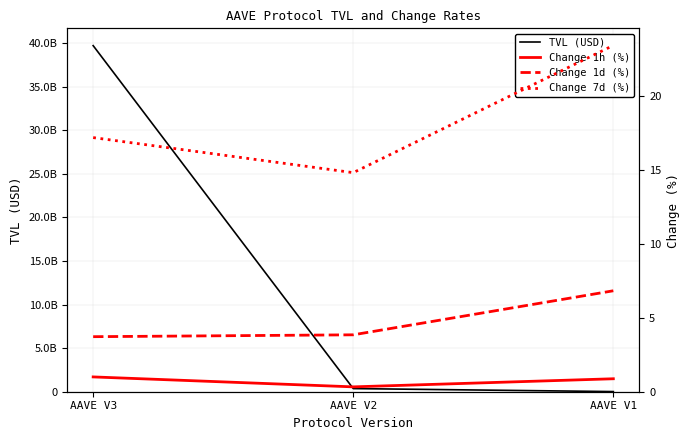

The value of Change 1h (%) at AAVE V3 is 1.0. True or false?

True